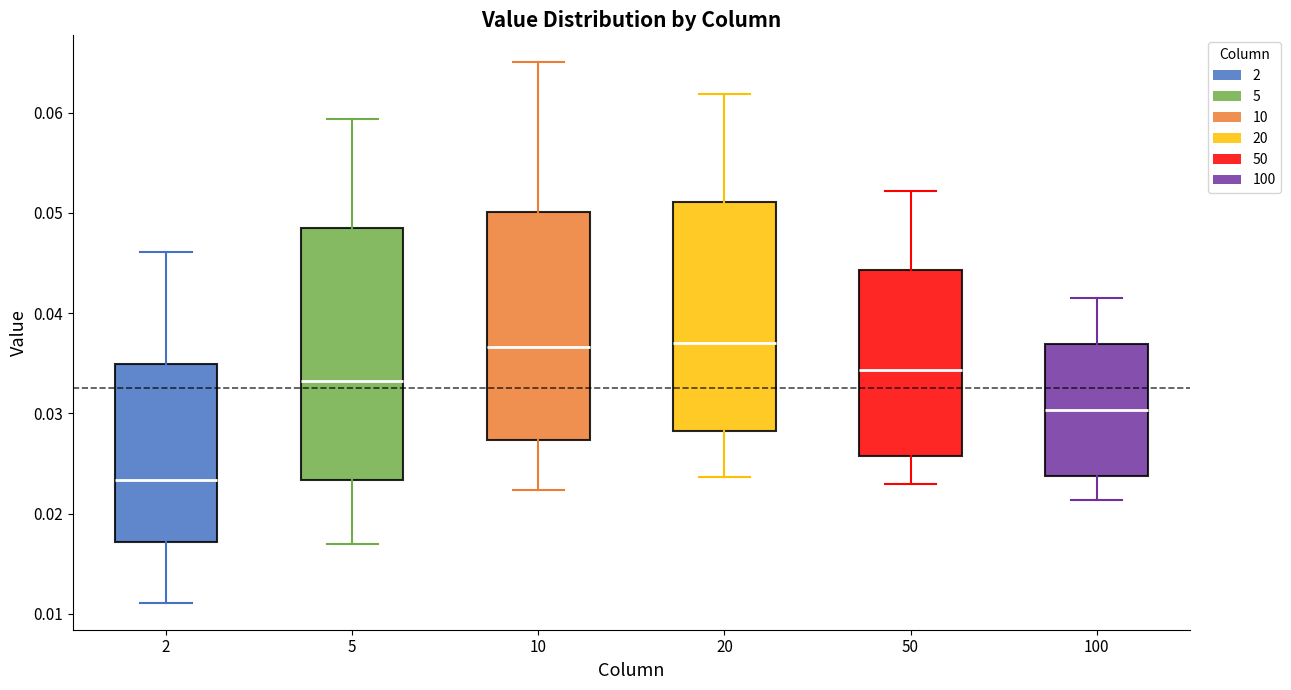

Where is the upper edge of the box at x = 10 on the y-axis? The values are not printed on the chart, so give them approximately, as read against the axis.

0.050